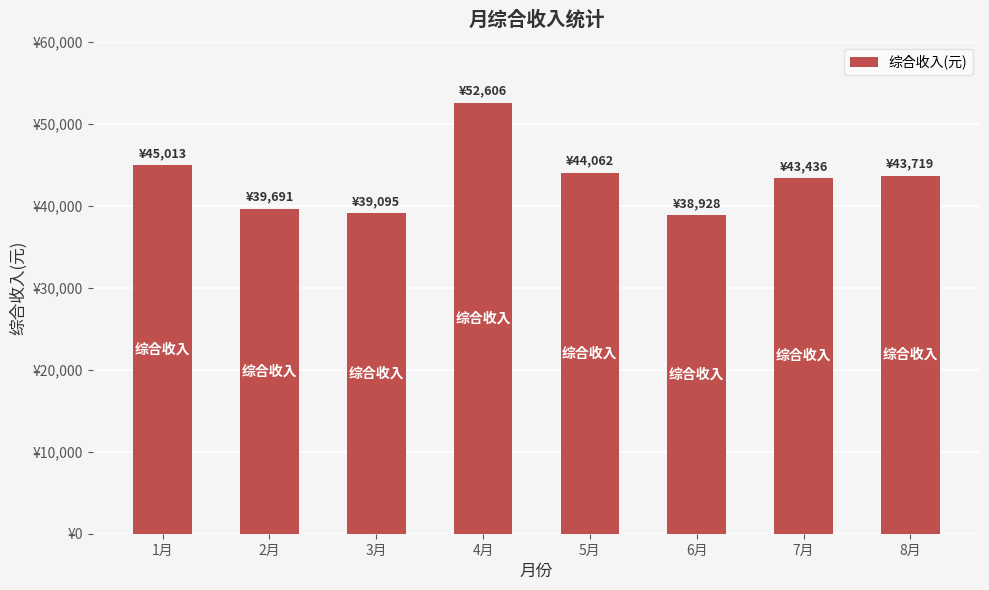

List the labels in order of value, smallest first.

6月, 3月, 2月, 7月, 8月, 5月, 1月, 4月